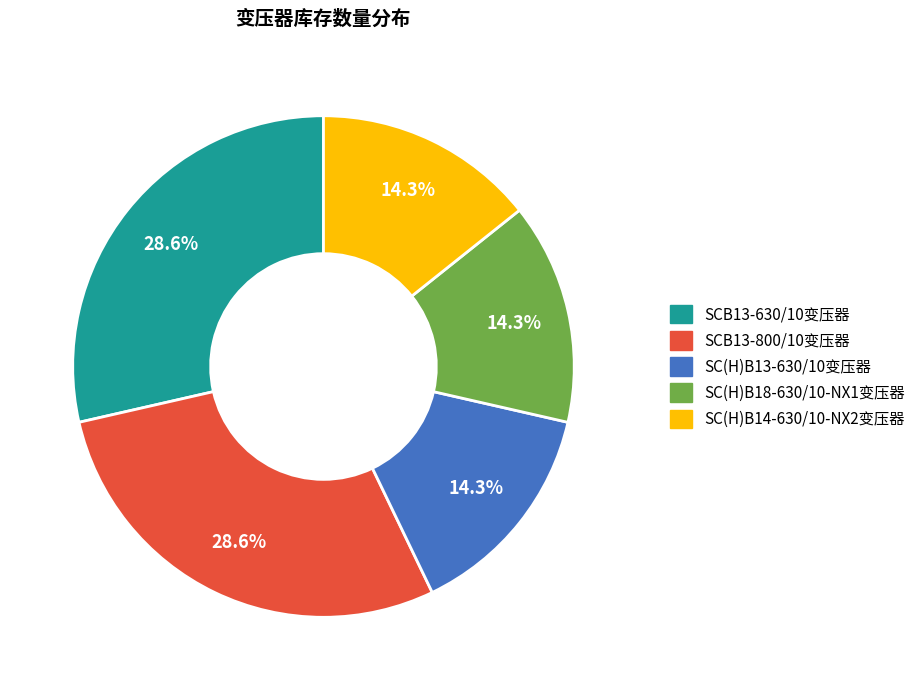

Is it true that SC(H)B18-630/10-NX1变压器 is 14% of the pie?

True